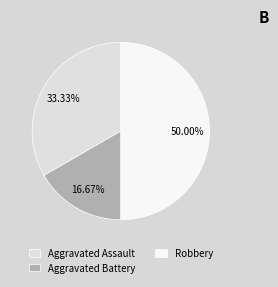

The Aggravated Assault slice represents 33% of the pie. True or false?

True